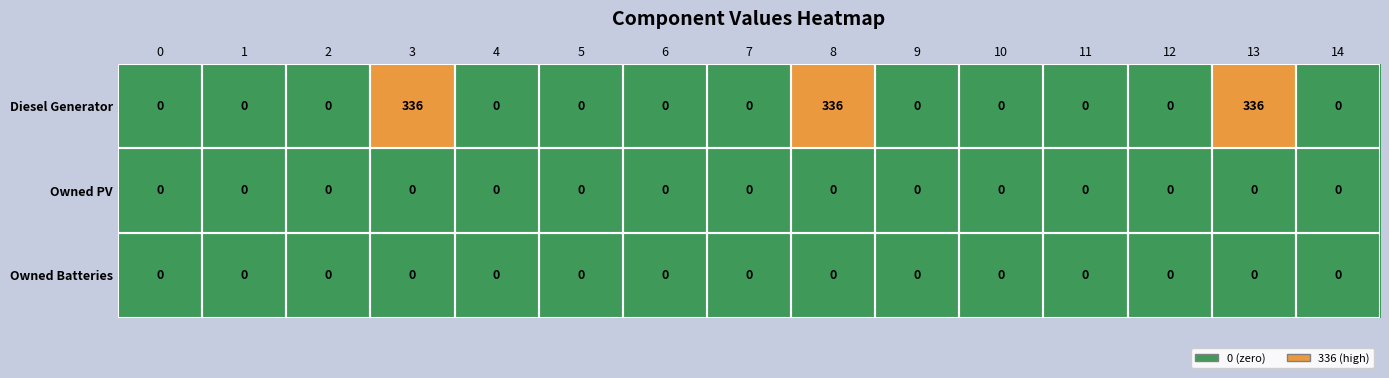

What is the total value across all series at 8?

336